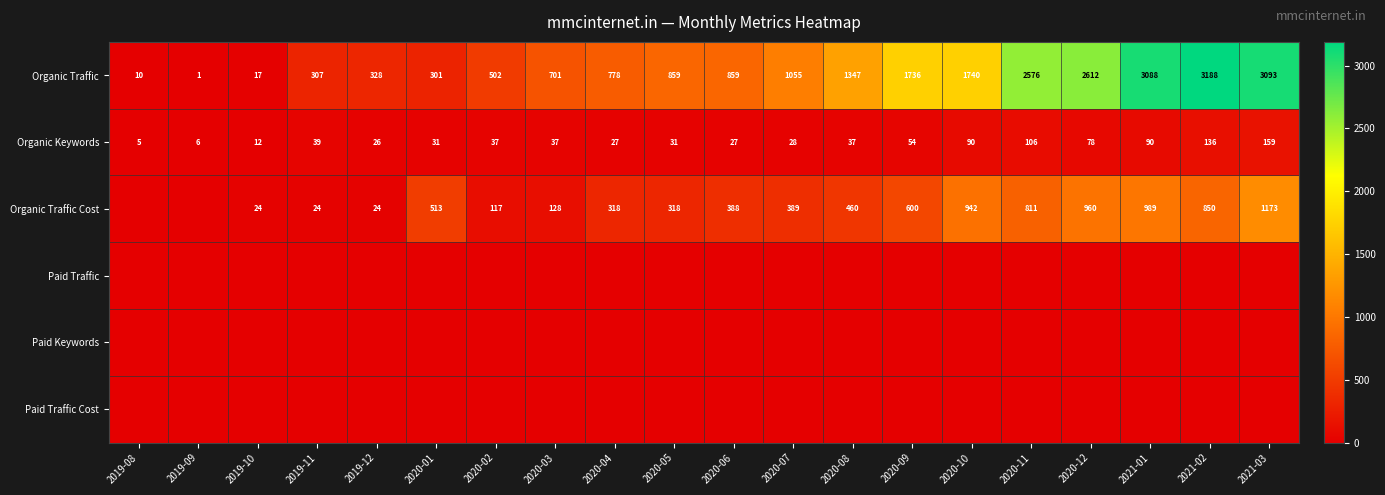

What is the total value across all series at 2021-02?

4174